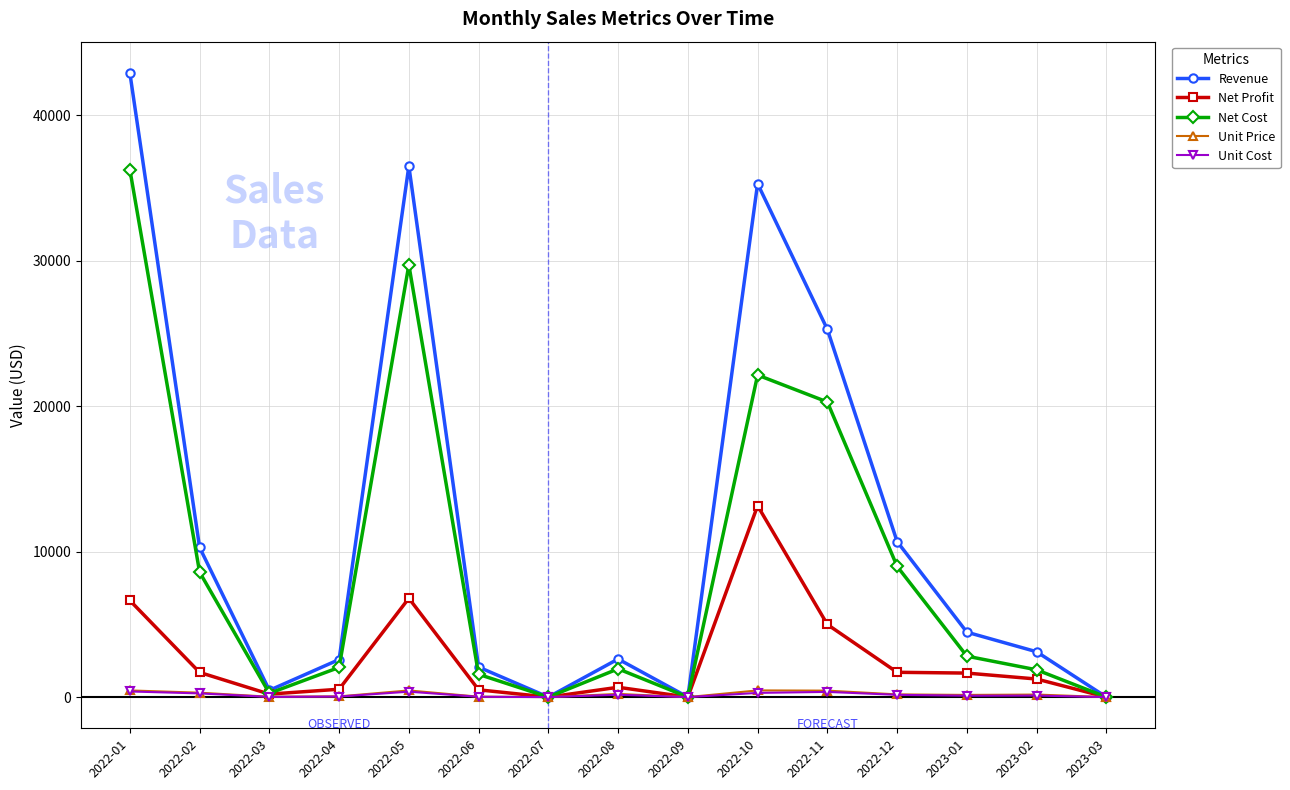

How many distinct data groups are displayed?

5